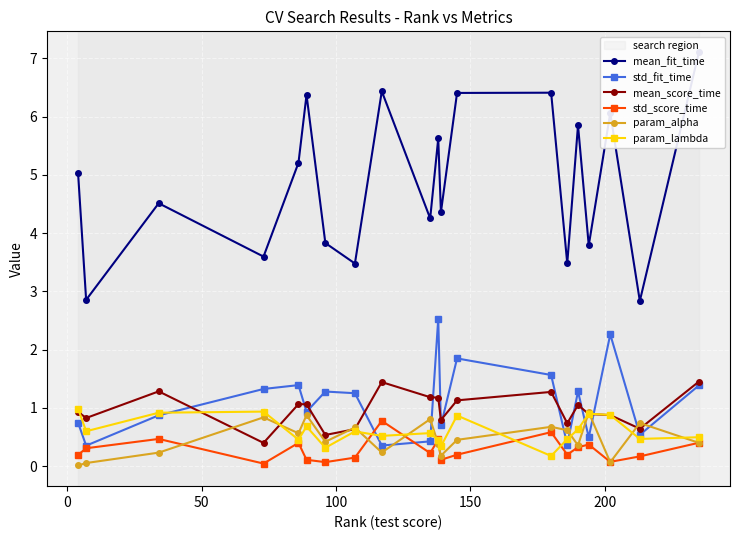

What is the highest value of the std_score_time series?

0.8